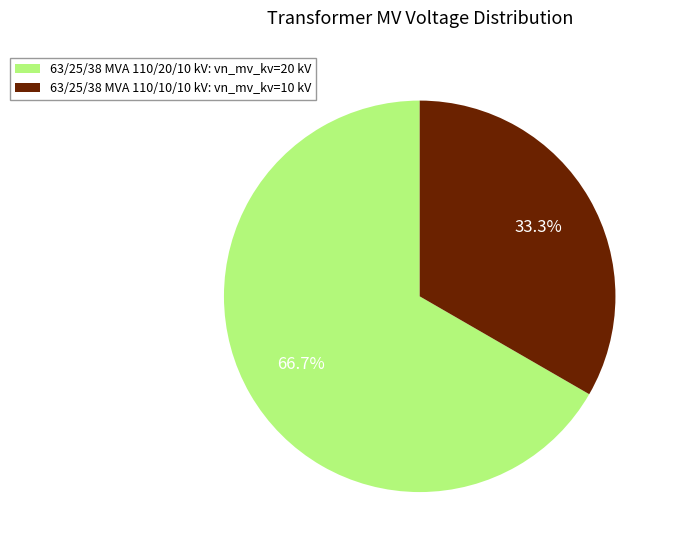

To the nearest percent, what portion does 63/25/38 MVA 110/10/10 kV represent?

33%